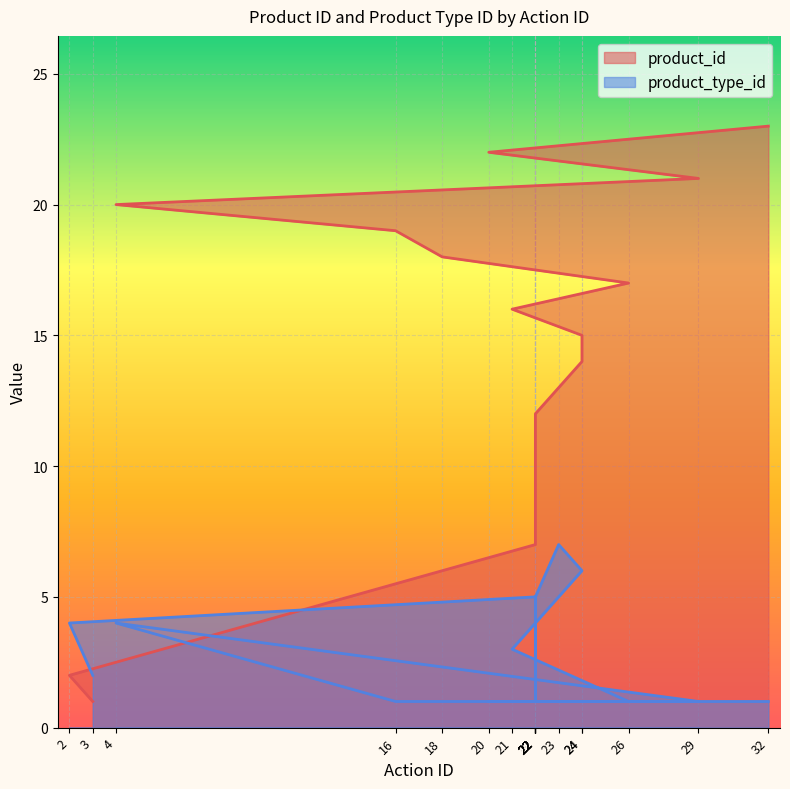

What is the sum of the product_type_id values at 2 and 16?

5